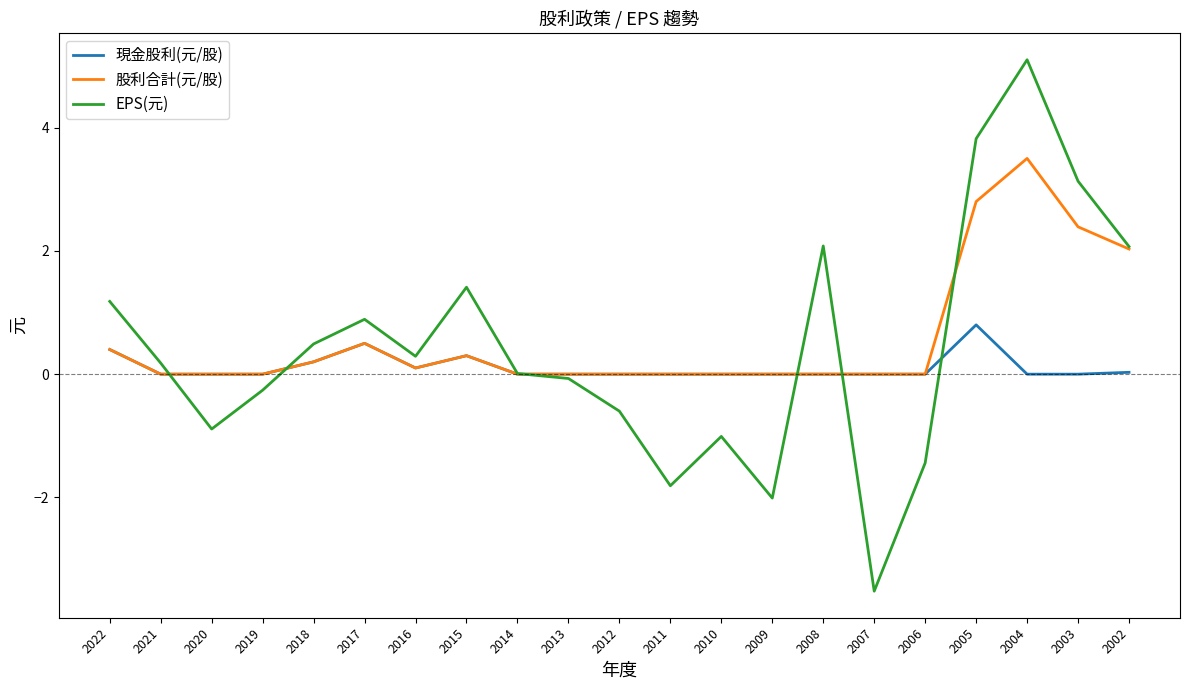

Which series has the largest range (max minus min)?

EPS(元)